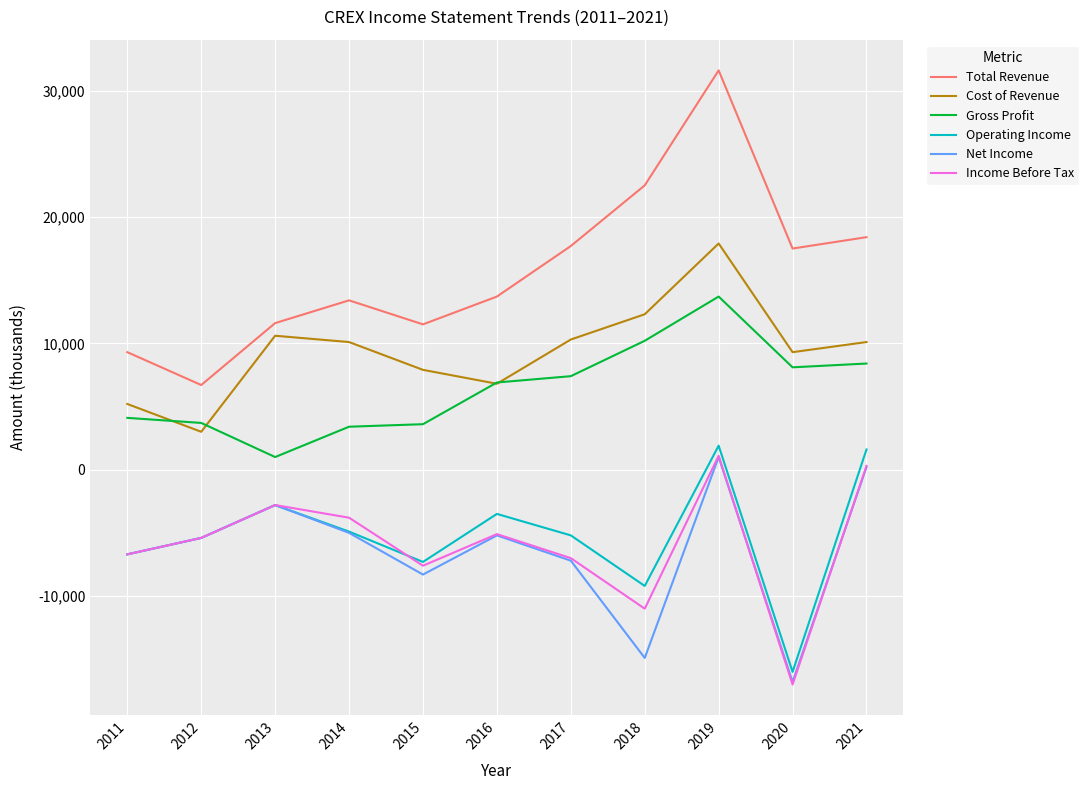

What is the minimum value for Net Income?

-16800